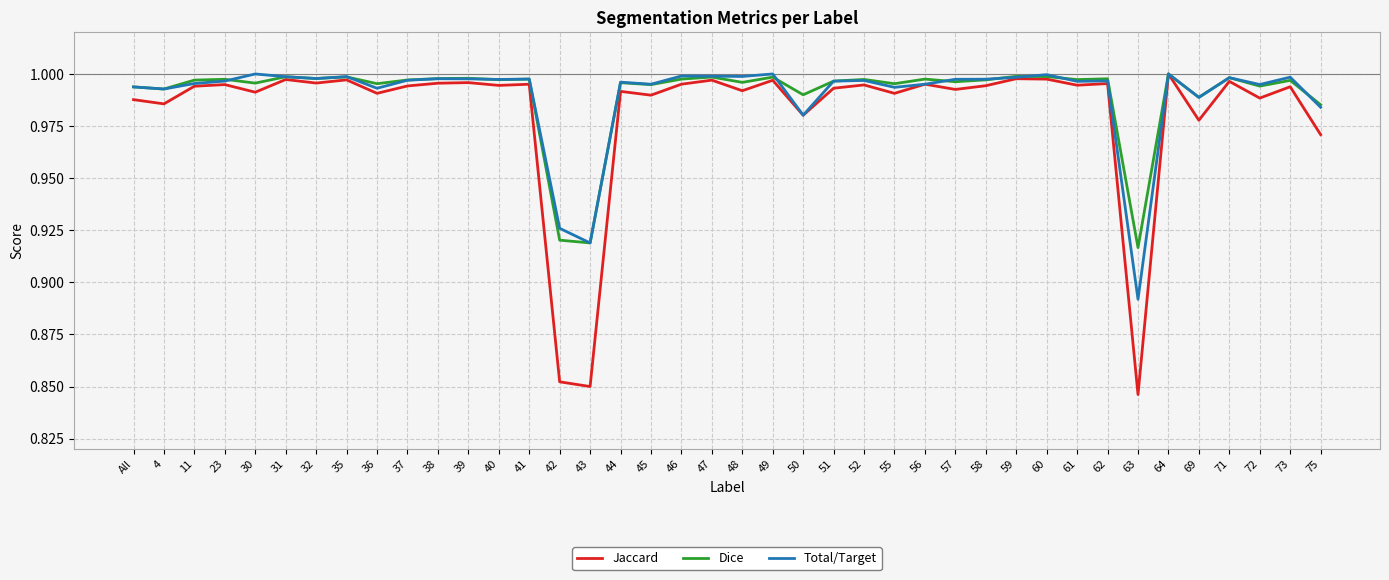

Which series has the largest range (max minus min)?

Jaccard